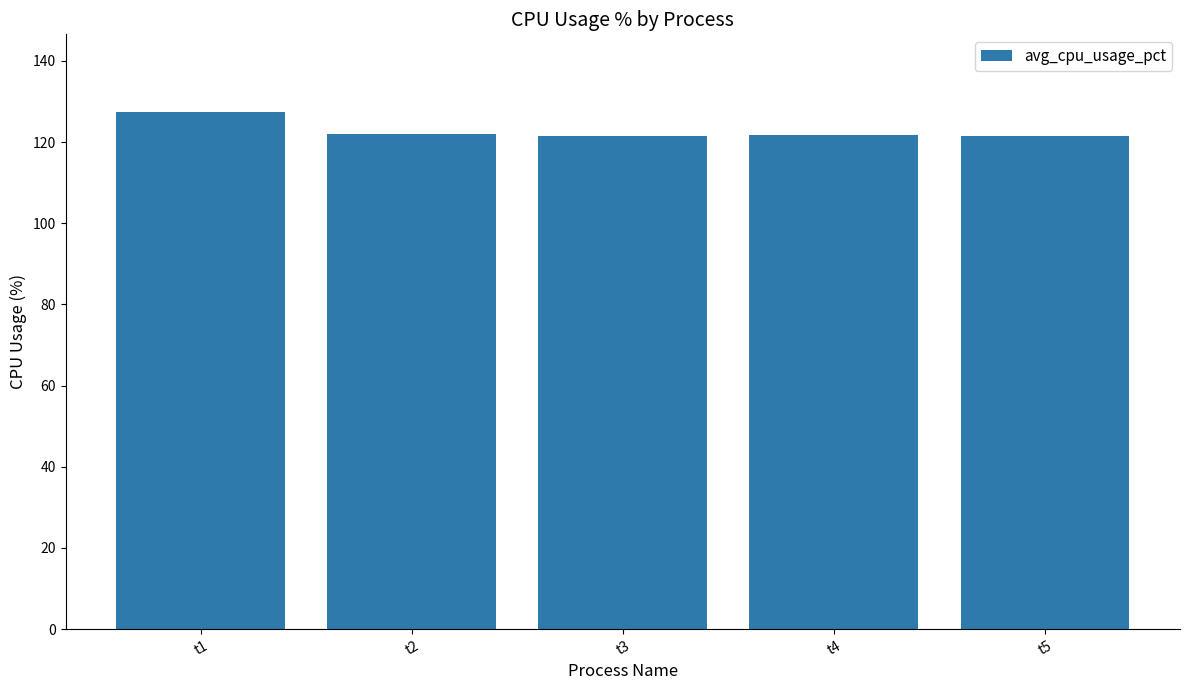

What is the greatest value displayed?

127.4